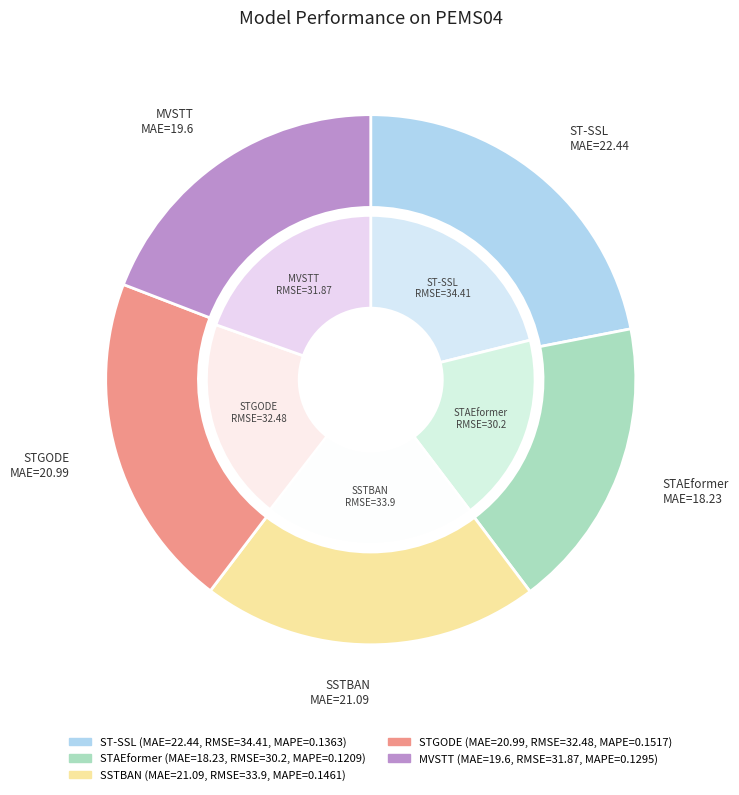

What is the largest slice in the pie chart?

ST-SSL